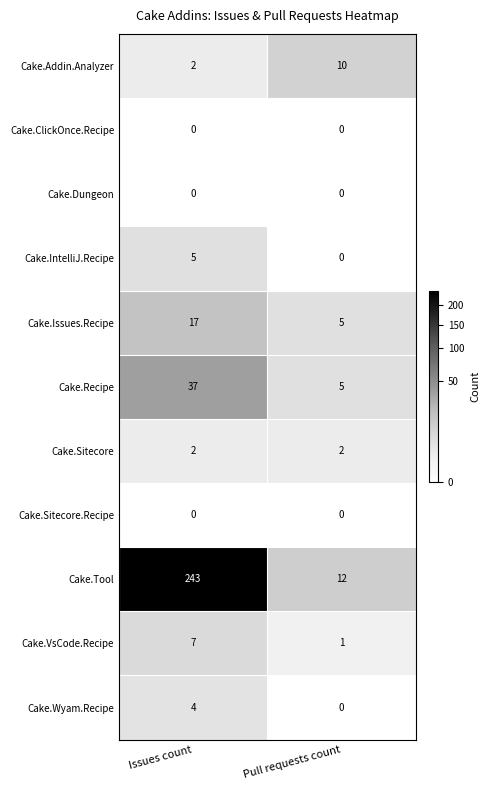

How many data points in Cake.Addin.Analyzer are less than 10?

1